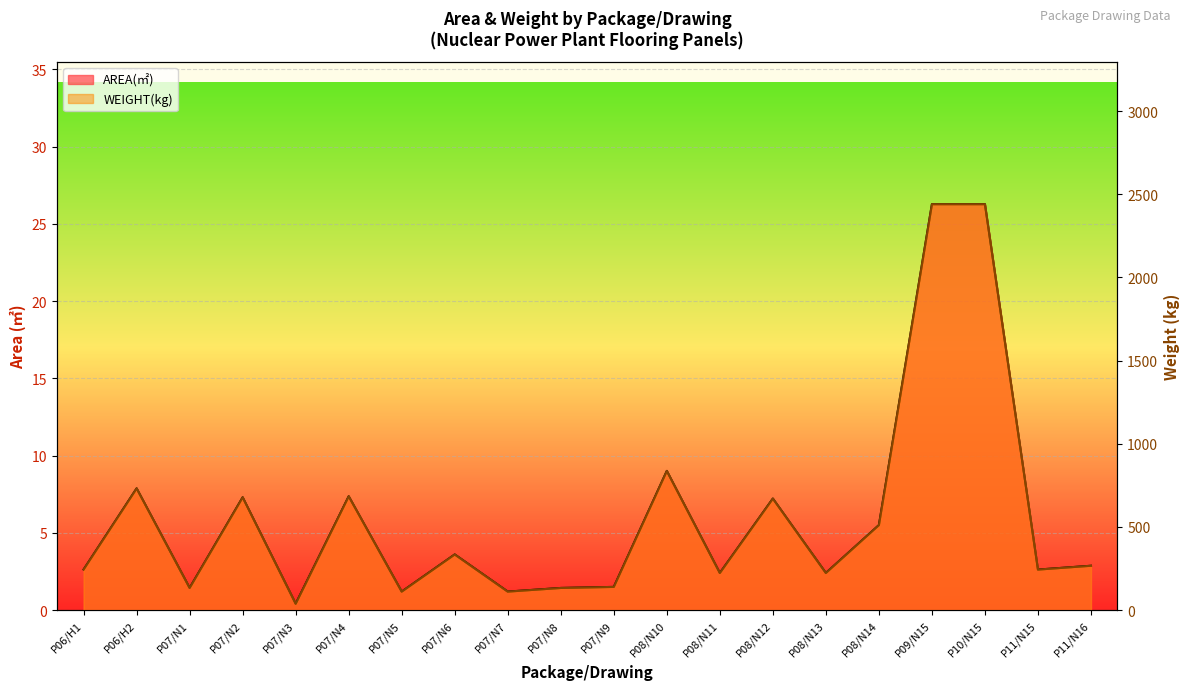

Where is WEIGHT(kg) nearest to the value 1239?

P08/N10